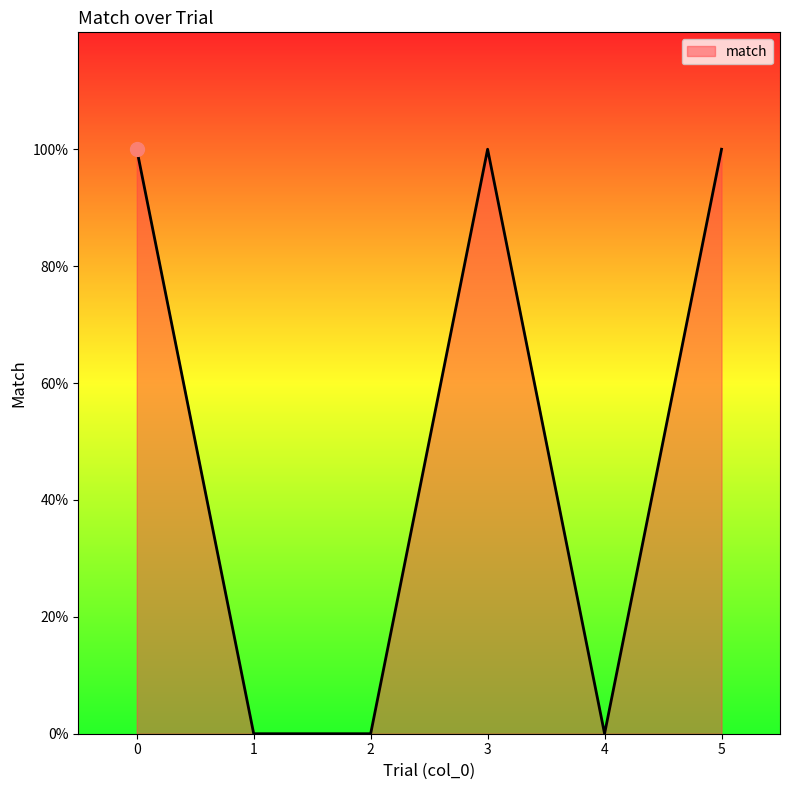

Reading right to left, what are all the values shown in this chart?

1	0	1	0	0	1